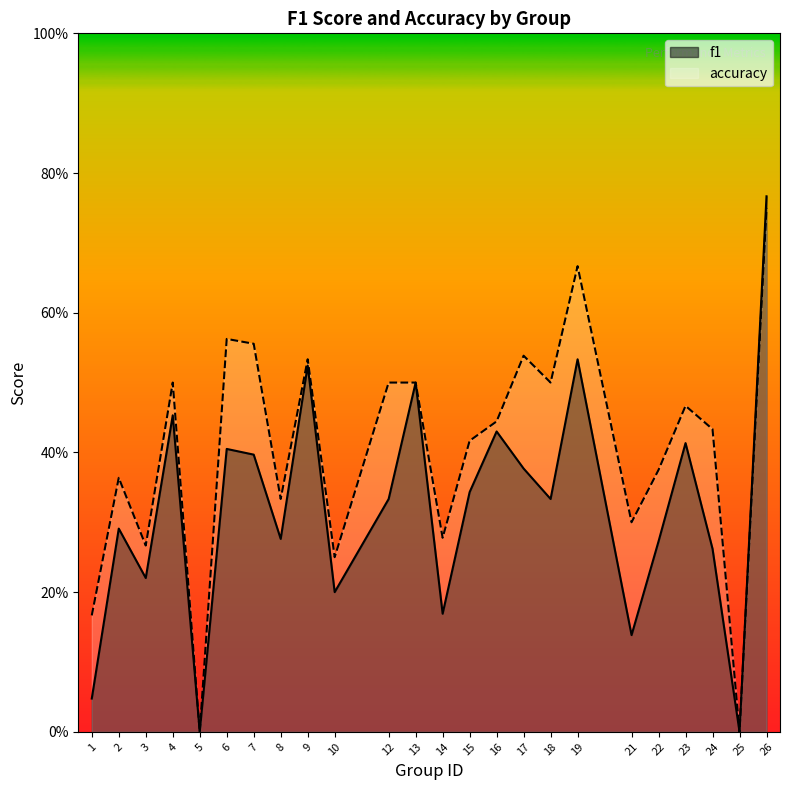

At which category does f1 reach its first local valley?

3